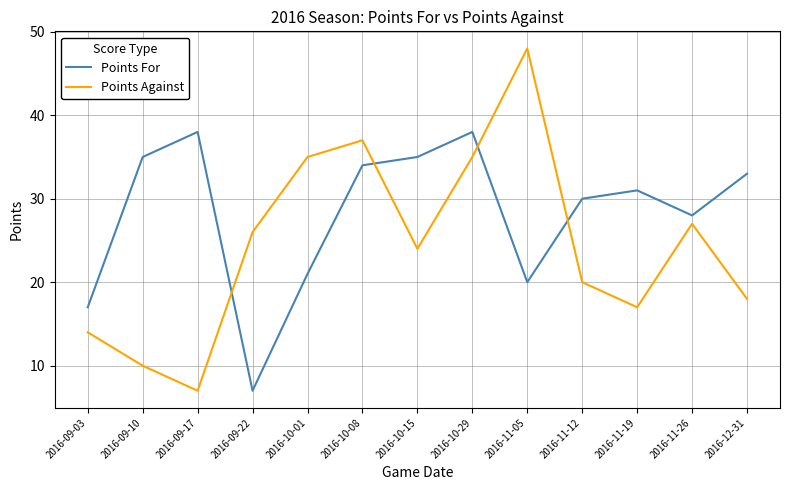

What position from the right is 2016-09-10?

12